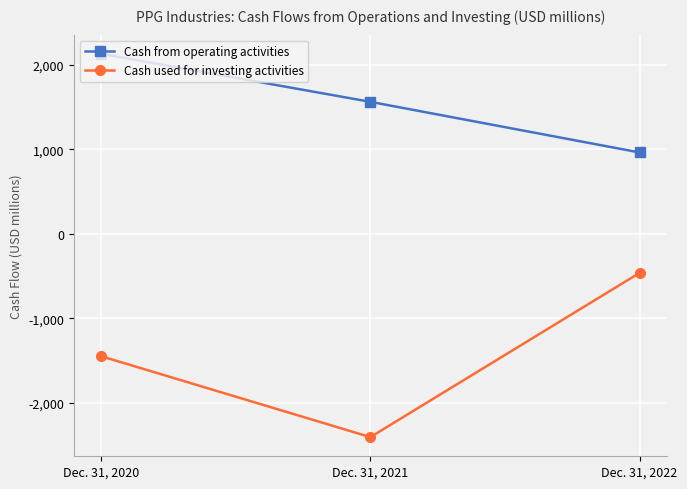

How many data points in Cash used for investing activities are less than -1447?

1